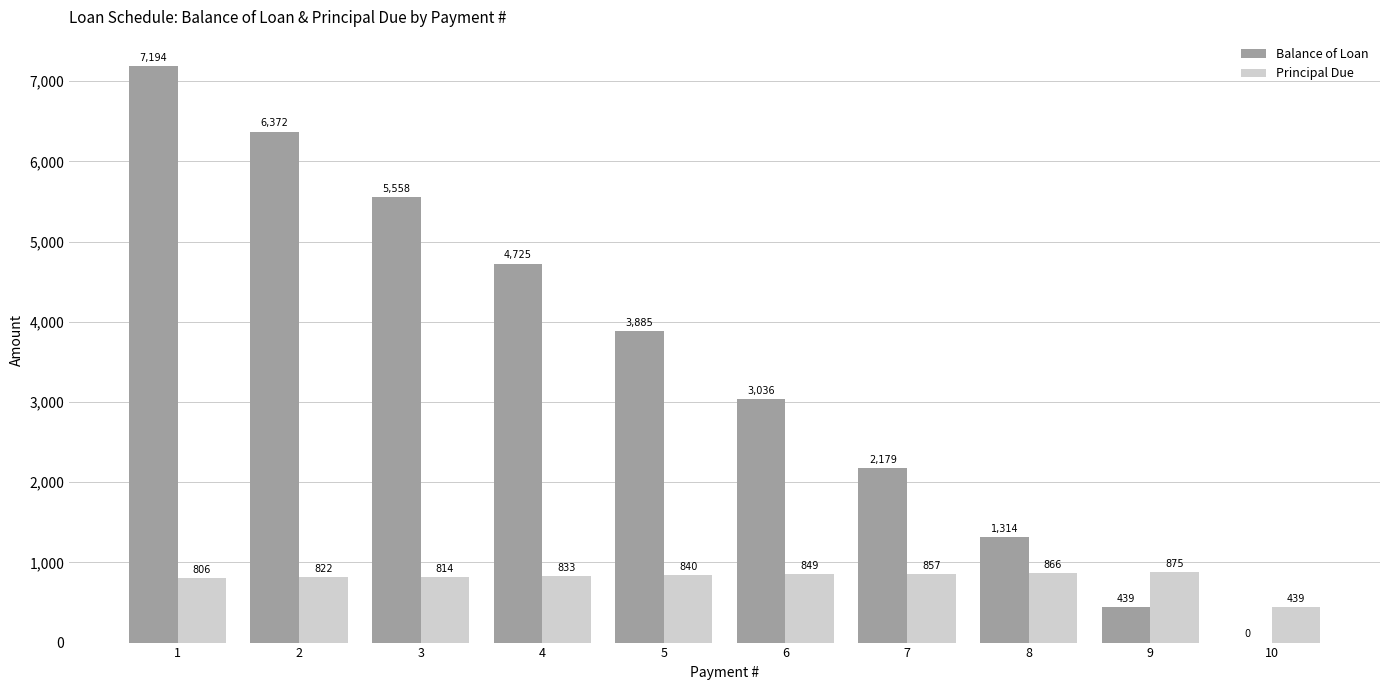

Are the bars horizontal?

No